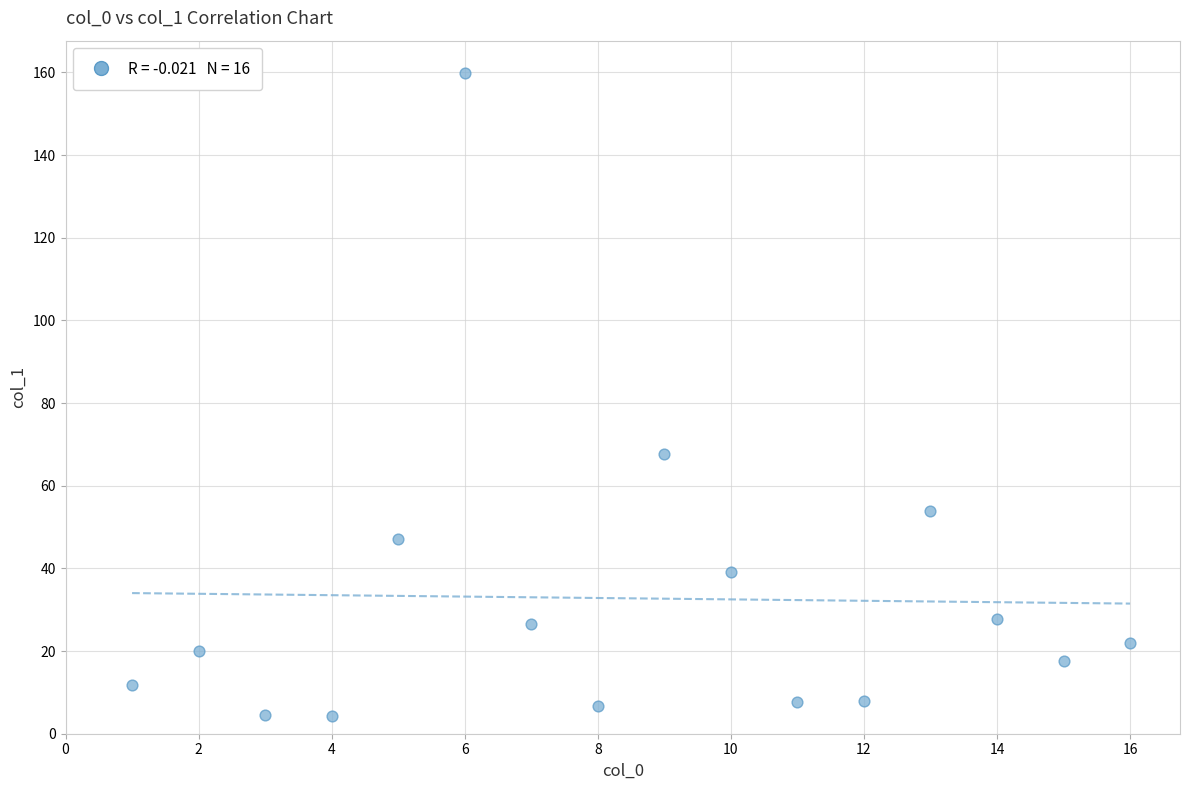

What Y value in the scatter plot is closest to 82?

67.6